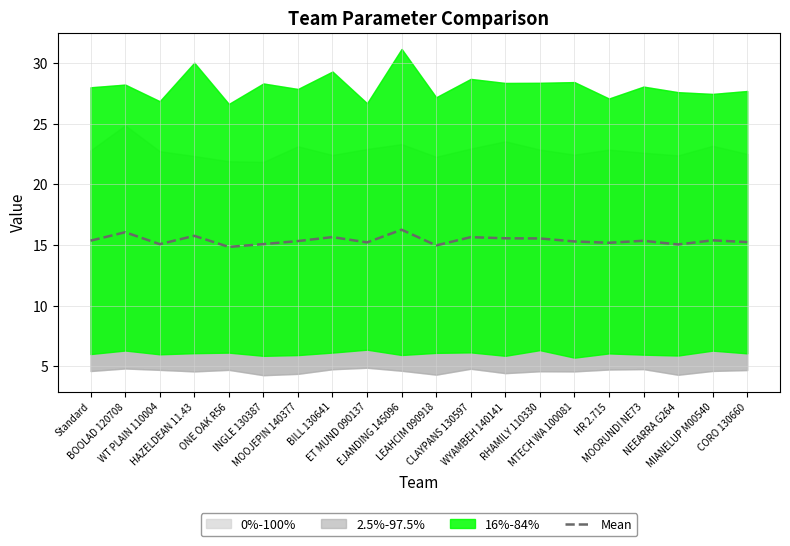

What is the change in value from BOOLAD 120708 to HAZELDEAN 11.43?

-0.3